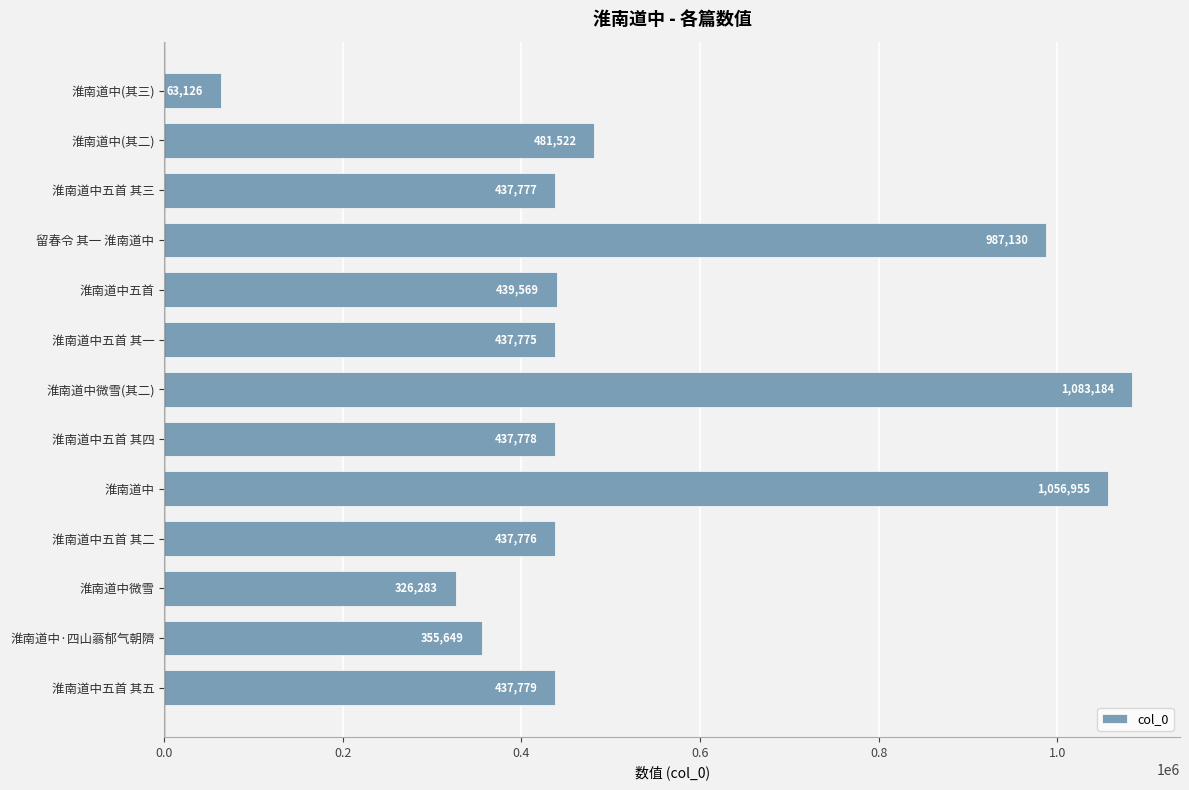

How many data points does each series have?

13